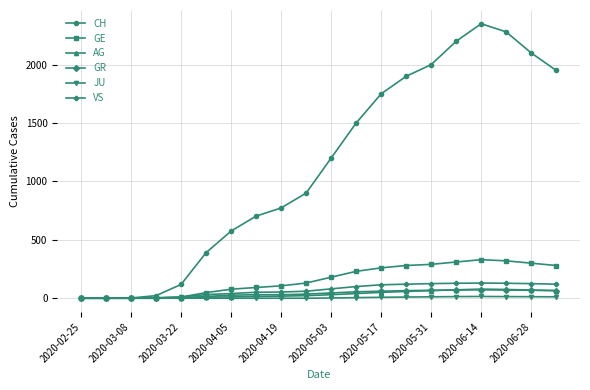

At how many categories does at least one series exceed 1776?

7